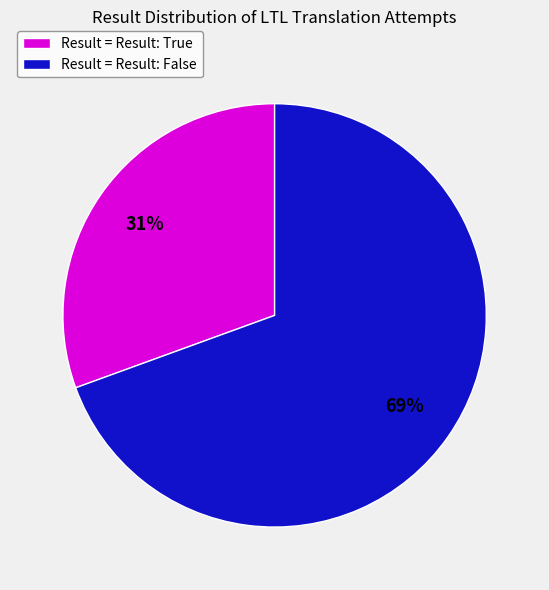

Does any single category account for the majority?

Yes